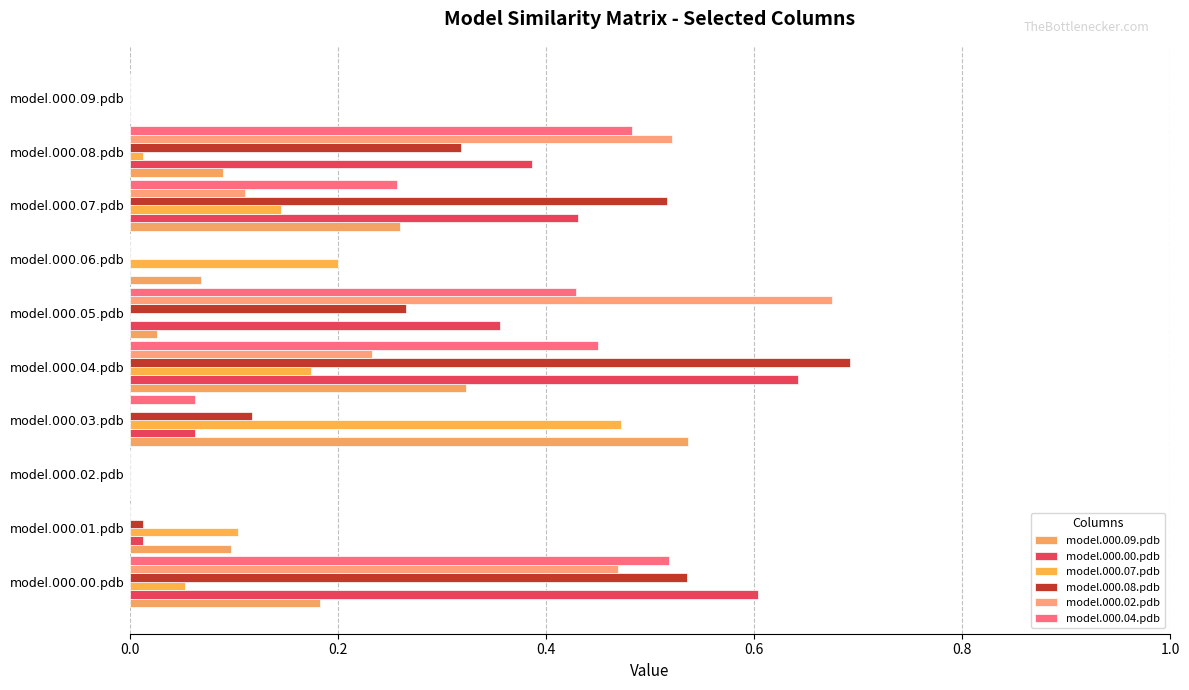

What is the sum of all model.000.07.pdb values?

1.2